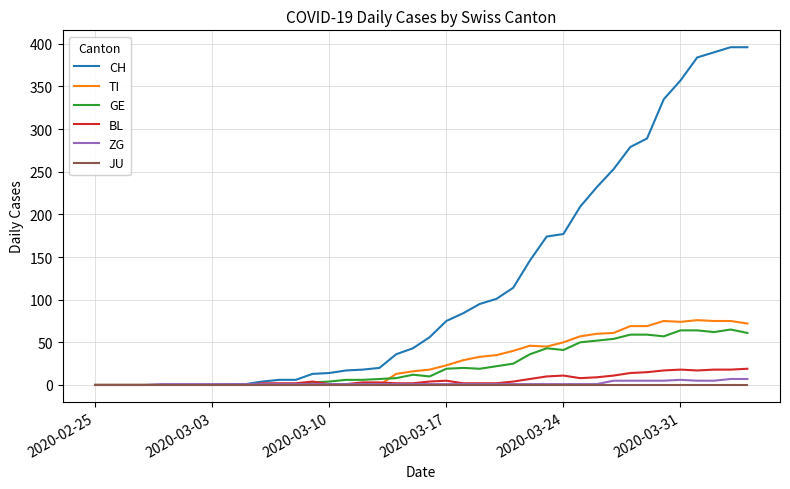

Rank the series by their maximum value, from lowest to highest.

JU, ZG, BL, GE, TI, CH